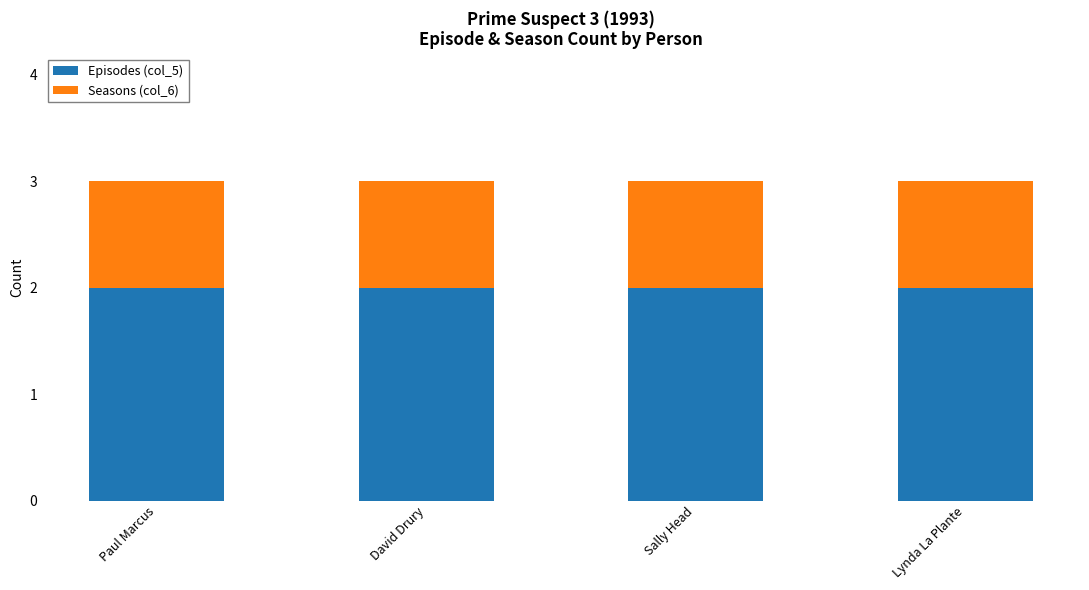

What is the total value across all series at Paul Marcus?

3